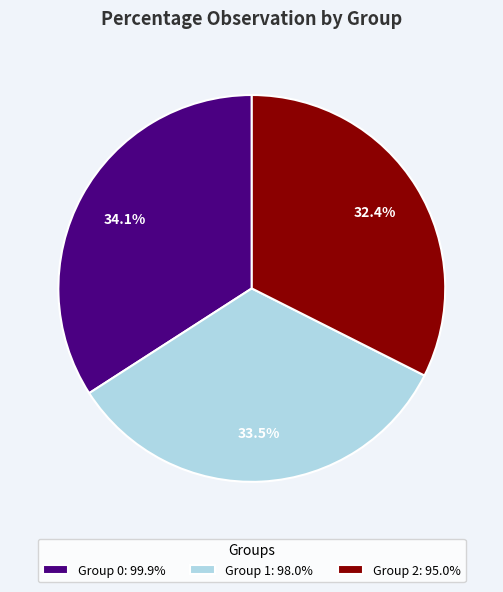

How many segments does this pie chart have?

3